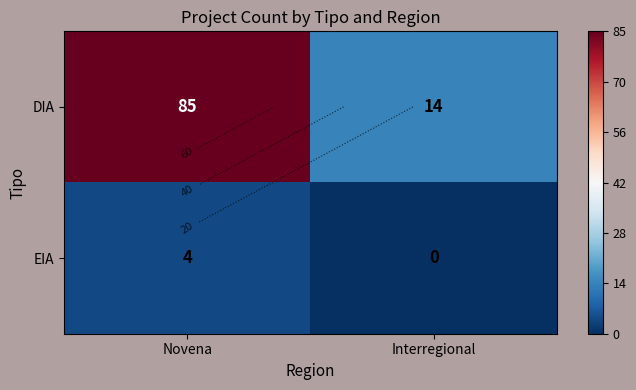

What is the average value of the EIA series?

2